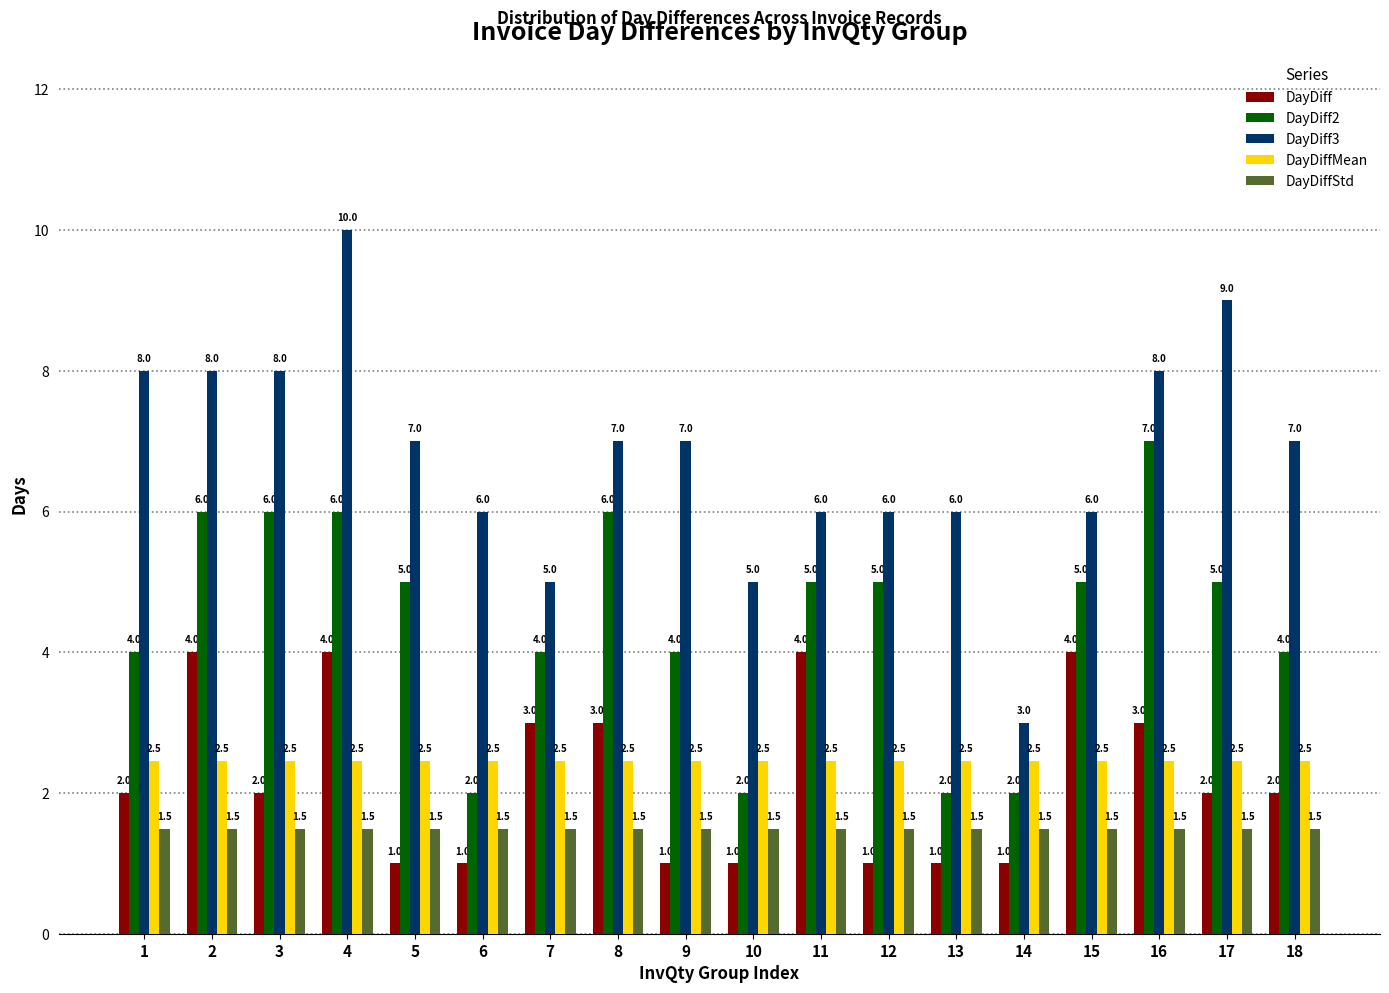

The value of DayDiff3 at 15 is 2.8. True or false?

False